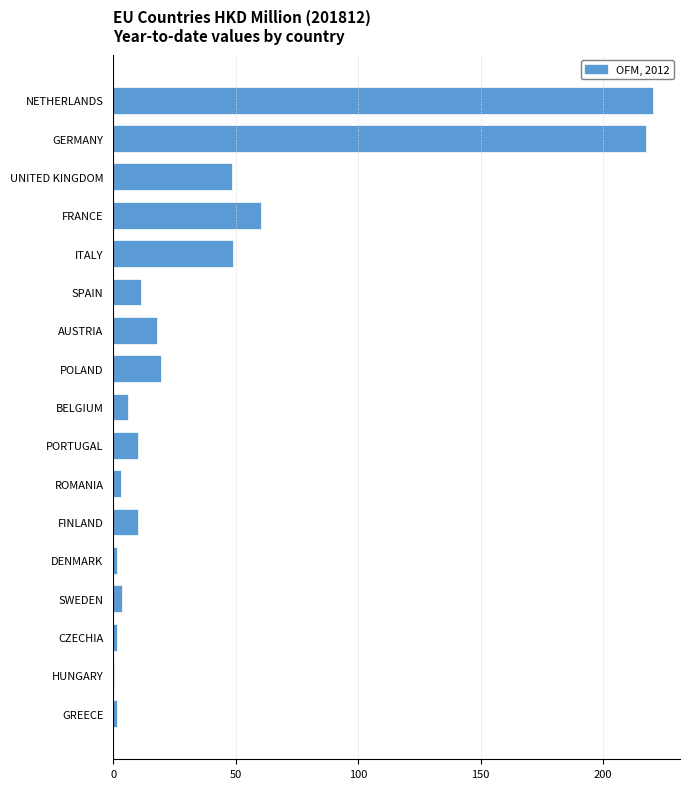

What is the maximum value shown in the chart?

220.3